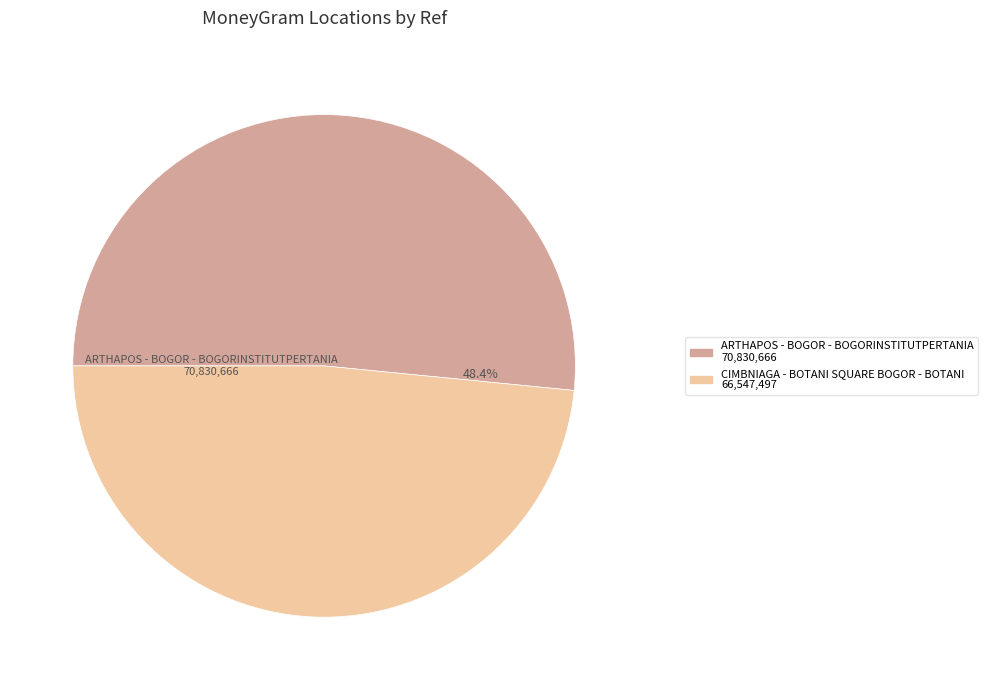

What percentage is NOT represented by CIMBNIAGA - BOTANI SQUARE BOGOR - BOTANI?

51.6%